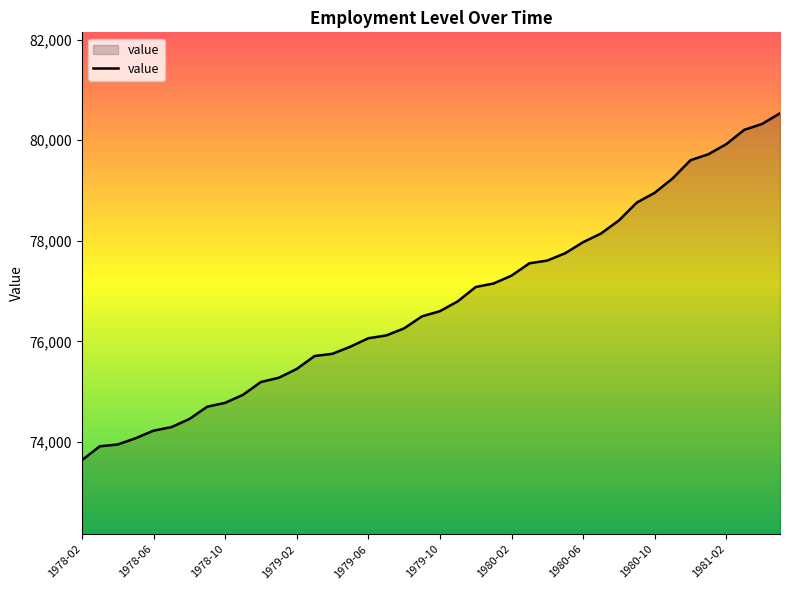

What is the difference between the maximum and minimum values?

6898